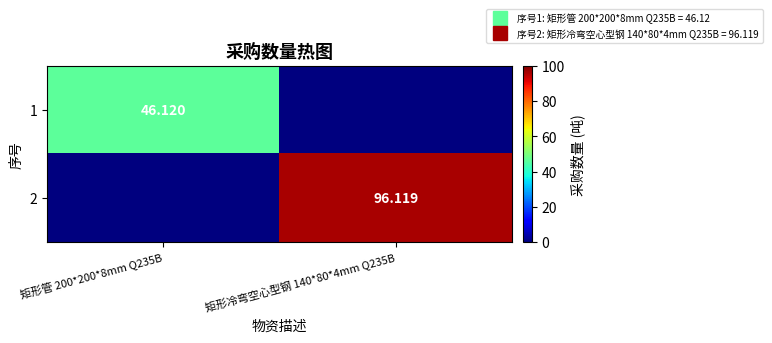

Which has a higher value, 矩形管 200*200*8mm Q235B or 矩形冷弯空心型钢 140*80*4mm Q235B?

矩形管 200*200*8mm Q235B